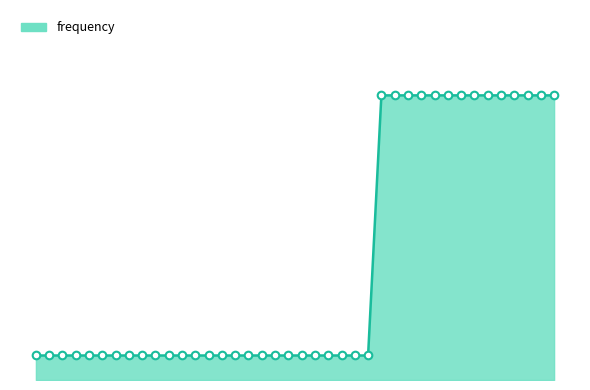

Is this an area chart (filled region under the line)?

Yes